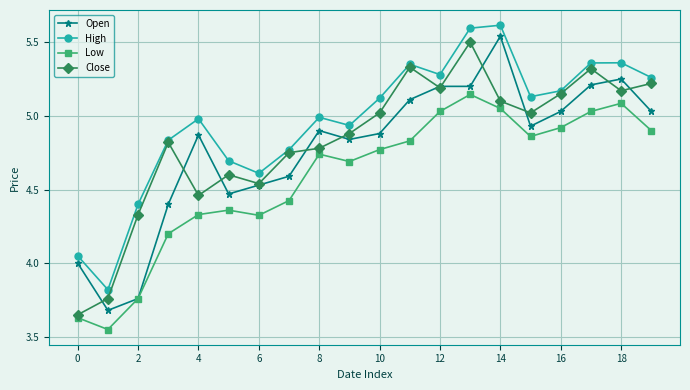

True or false: Open has more than 0 points higher than both neighbors.

True